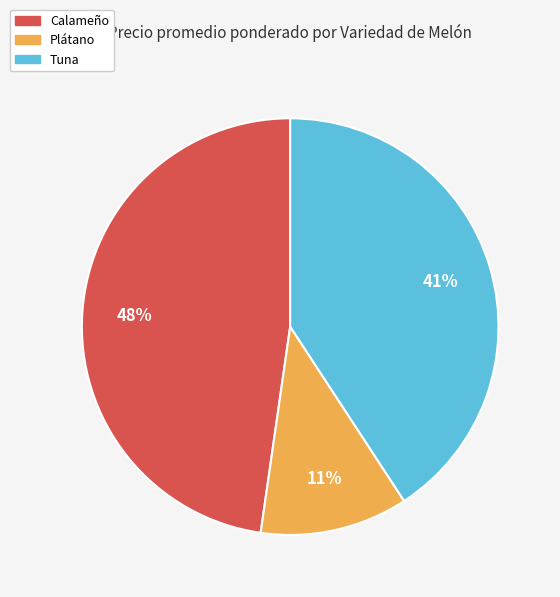

To the nearest percent, what is the average slice percentage?

33%